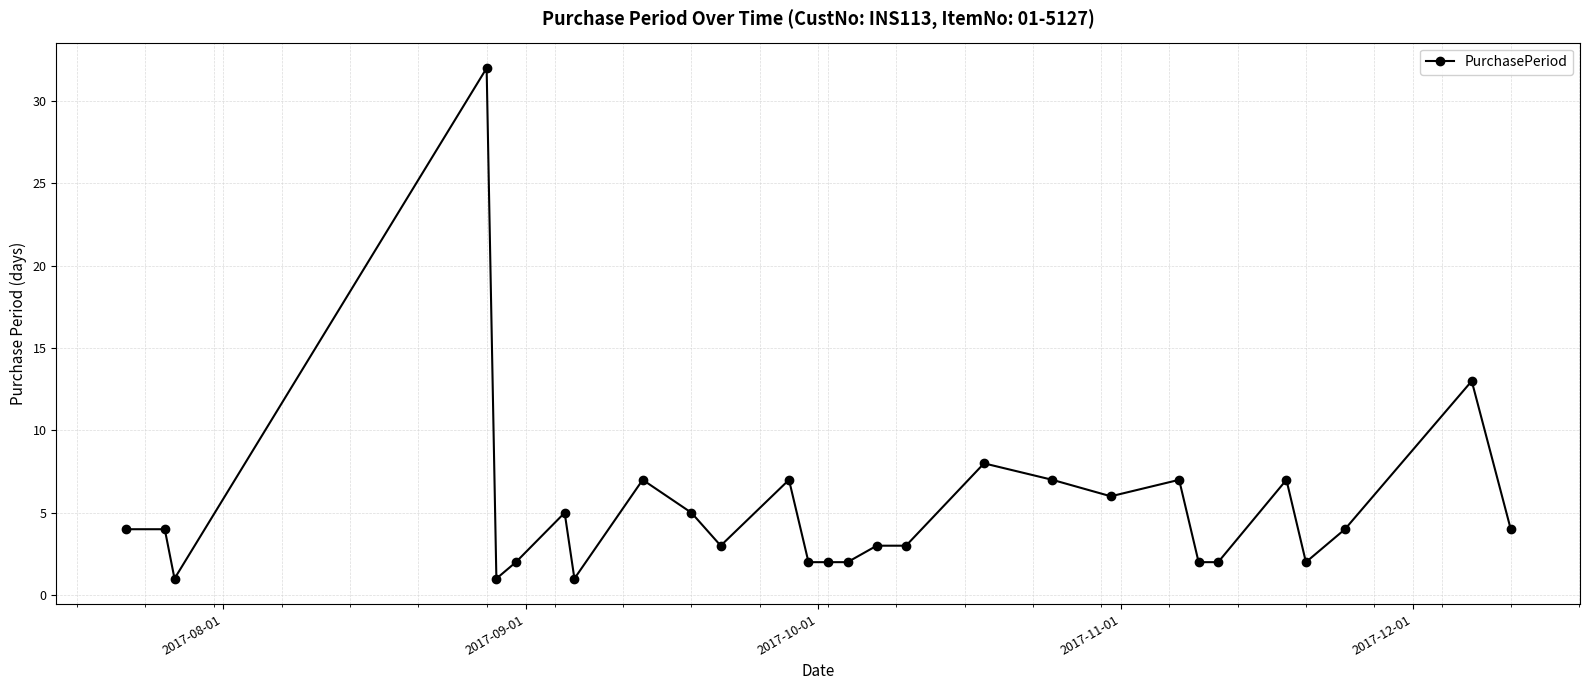

True or false: the data has more than 0 interior local peaks.

True